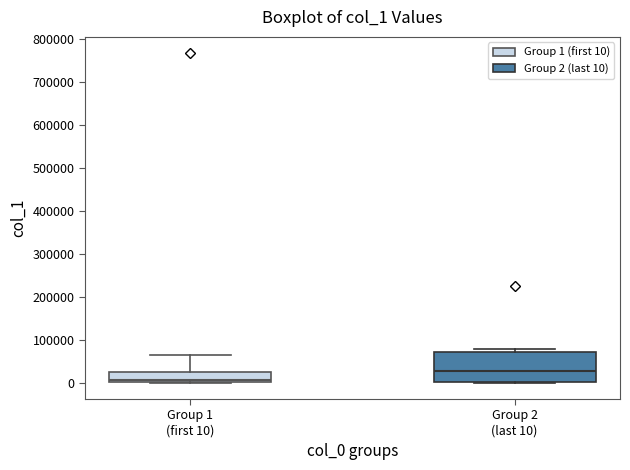

Reading left to right, read every box against the y-axis: the position of its median line, the range the box covers, and the ends of its whiskers. The values are not printed on the chart, so give them approximately, as read against the axis.

Group 1 (first 10): median 10000, box 0 to 30000, whiskers 0 to 60000
Group 2 (last 10): median 30000, box 0 to 70000, whiskers 0 to 80000